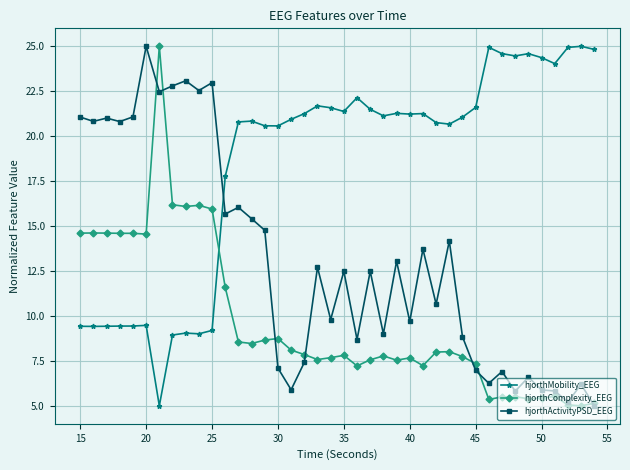

List the series in order of their overall mean, highest first.

hjorthMobility_EEG, hjorthActivityPSD_EEG, hjorthComplexity_EEG